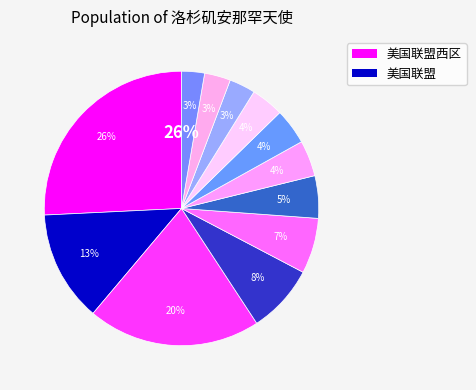

To the nearest percent, what is the average slice percentage?

8%